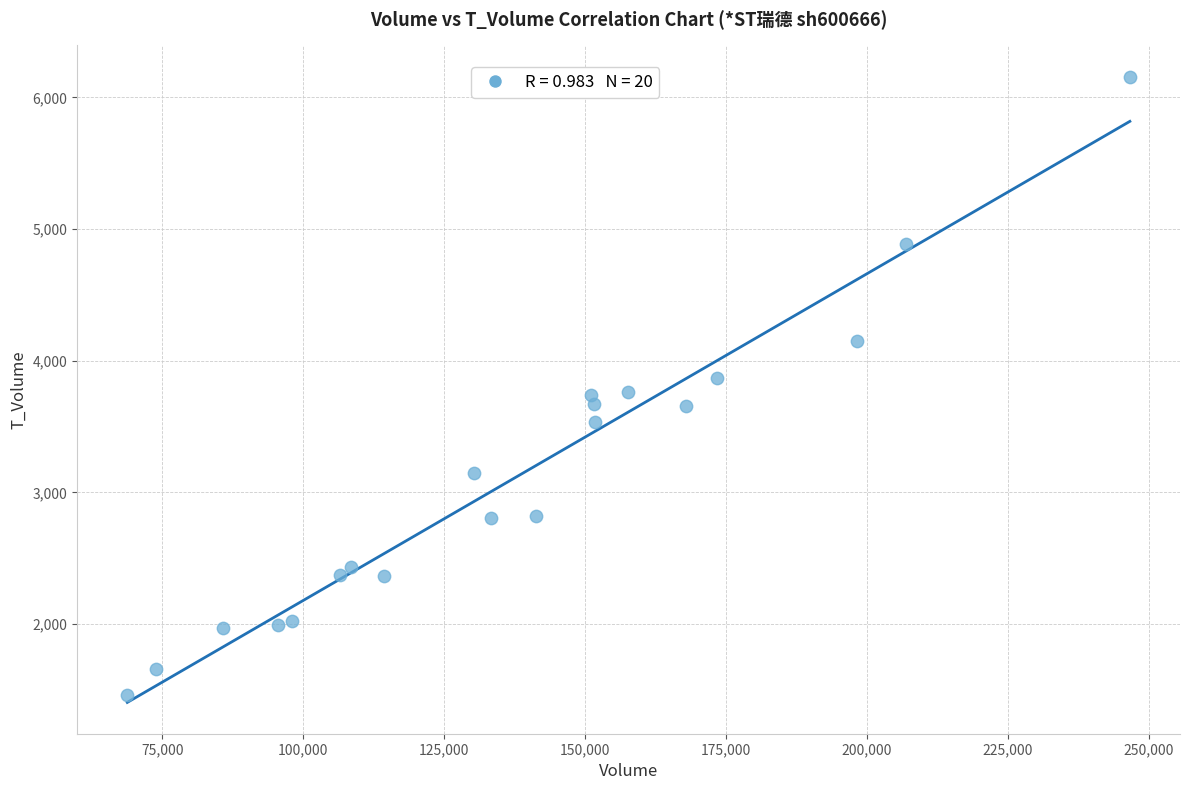

What is the range of X values (max minus min)?

177868